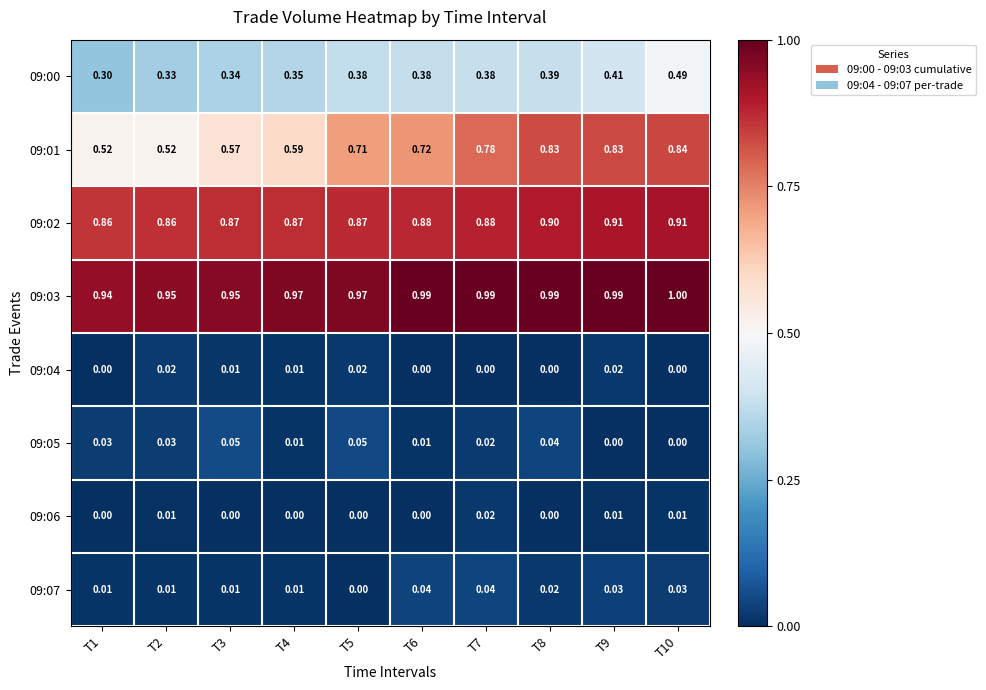

How many categories are shown in the chart?

10